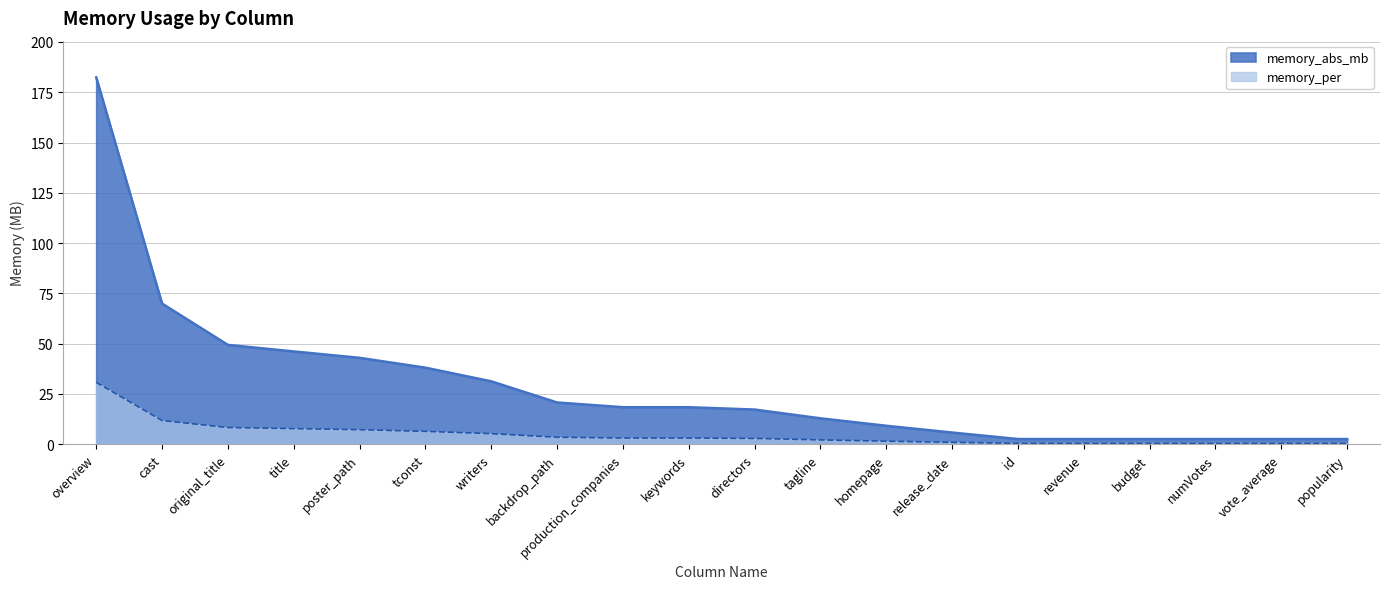

Which has a higher value, title or poster_path?

title